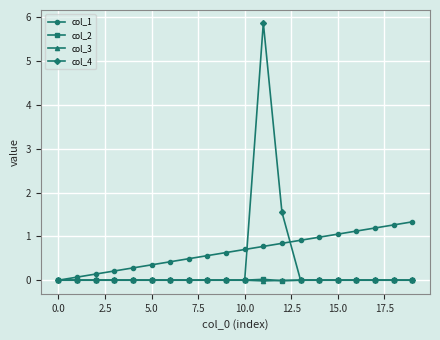

Which series has the widest spread of values?

col_4